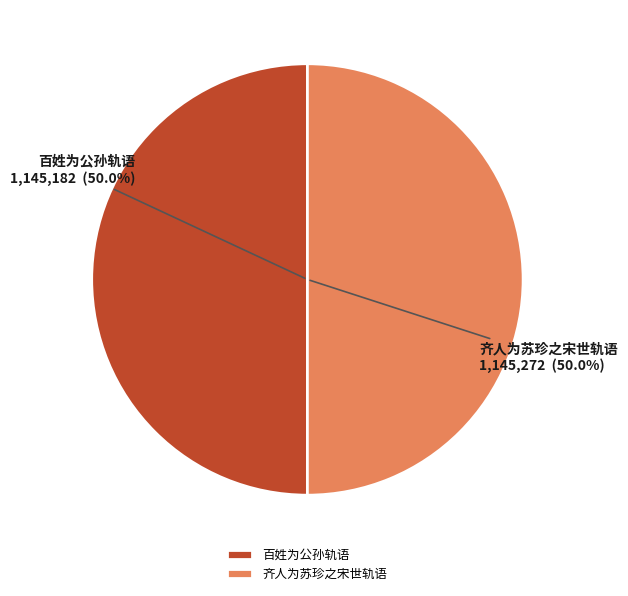

How many segments does this pie chart have?

2